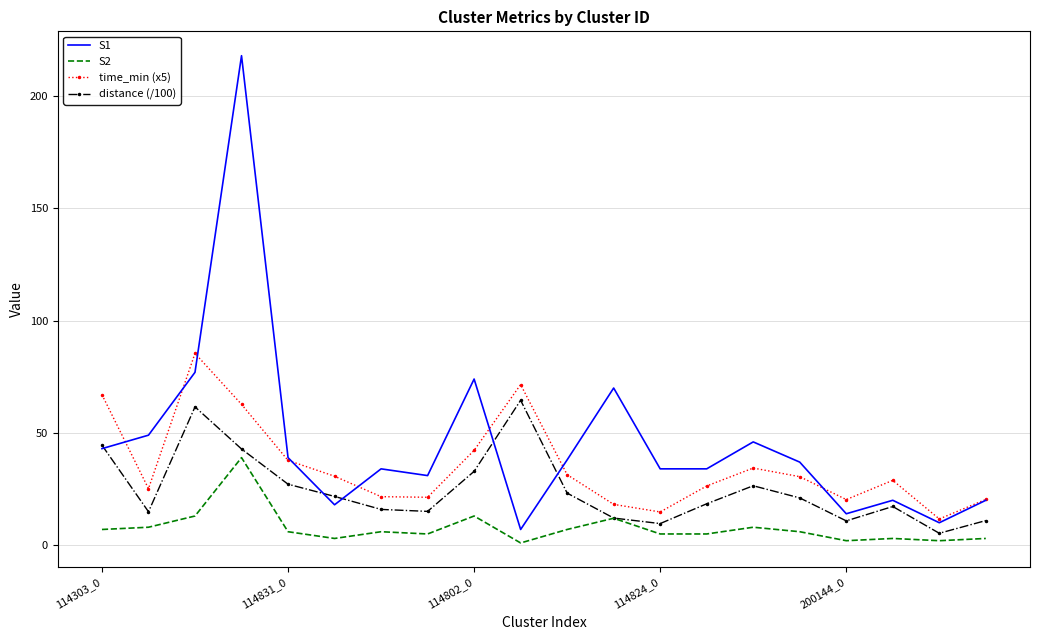

What is the highest value of the S1 series?

218.0